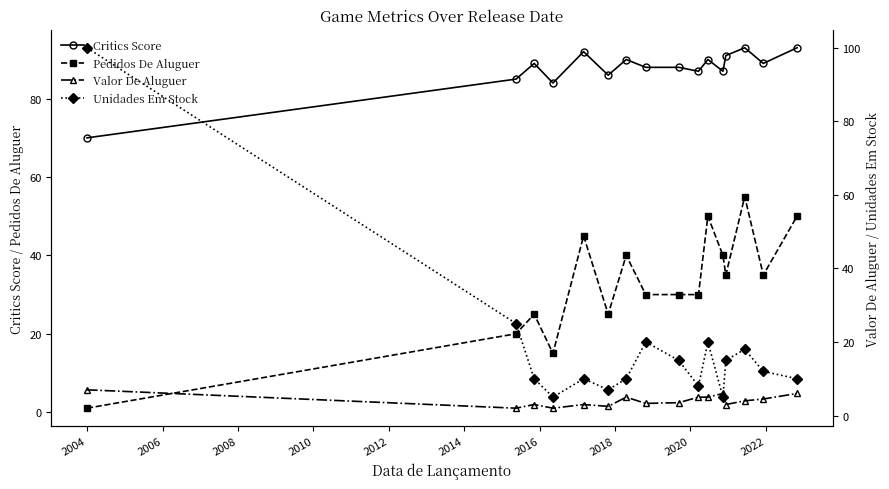

What are all the series names shown in the legend?

Critics Score, Pedidos De Aluguer, Valor De Aluguer, Unidades Em Stock